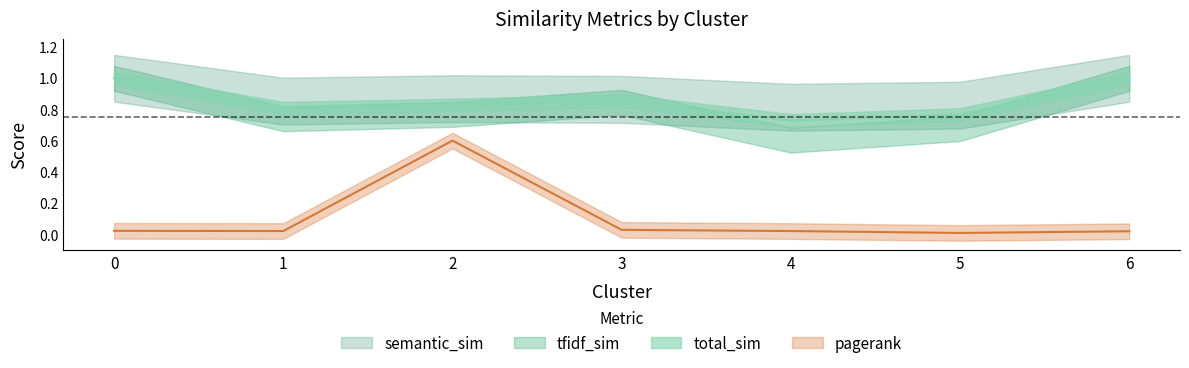

What is the sum of all semantic_sim values?

6.0